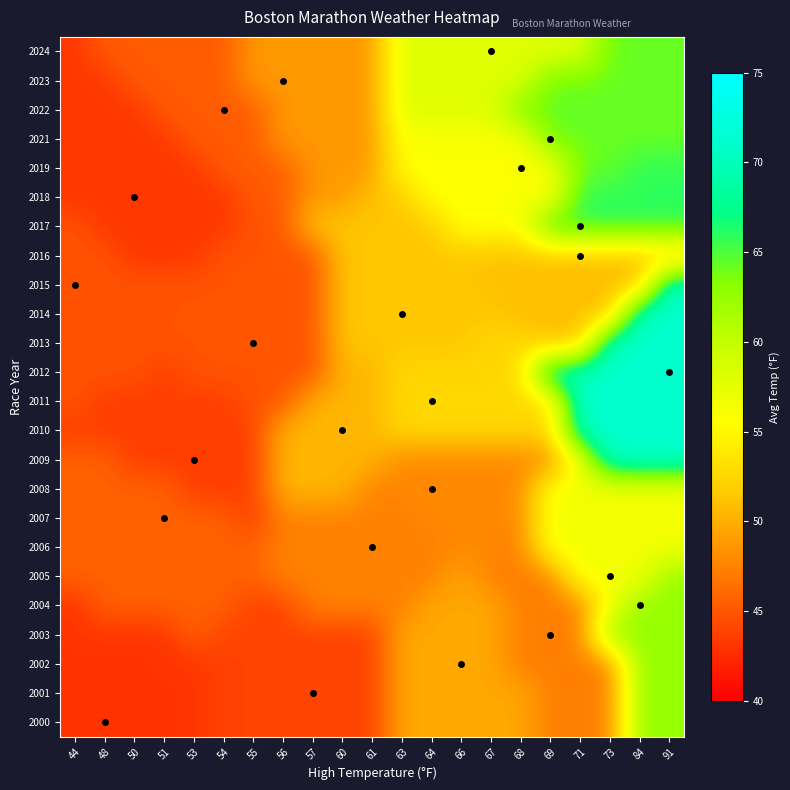

How many distinct data groups are displayed?

24